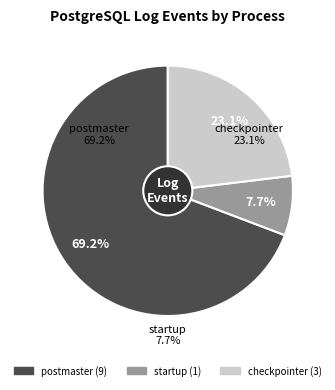

Which category has the biggest portion of the pie?

postmaster